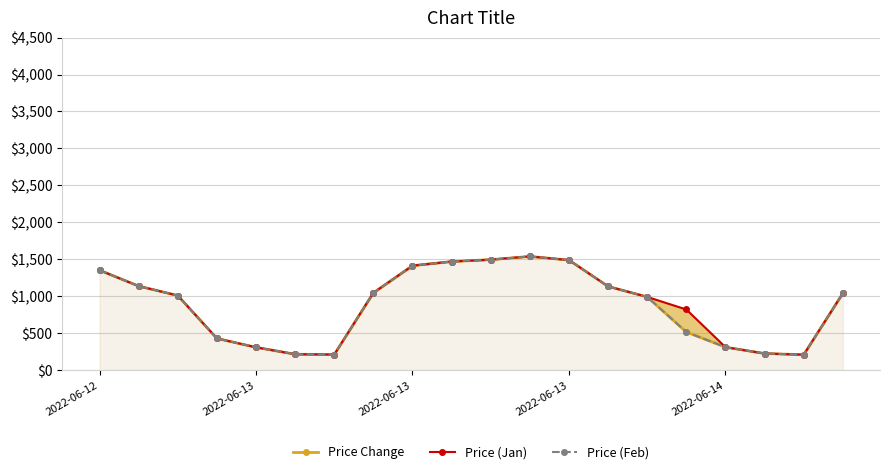

How many interior local peaks does the Price (Feb) series have?

1